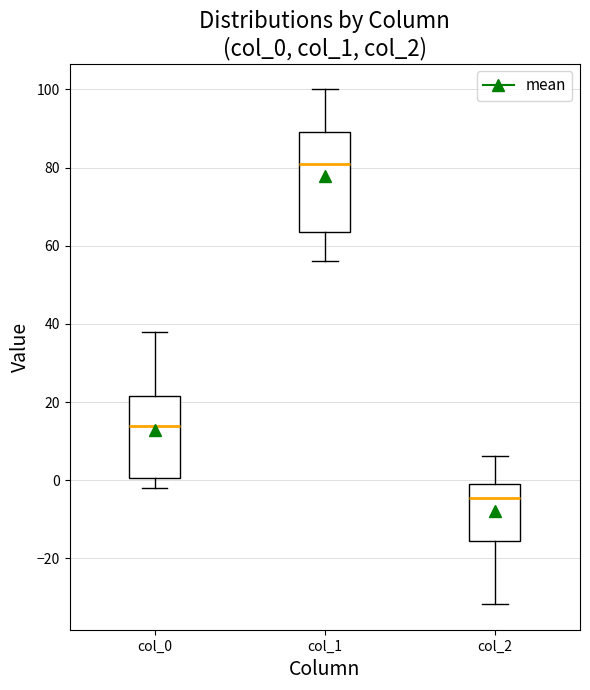

Where is the upper edge of the box for col_2 on the y-axis? The values are not printed on the chart, so give them approximately, as read against the axis.

0